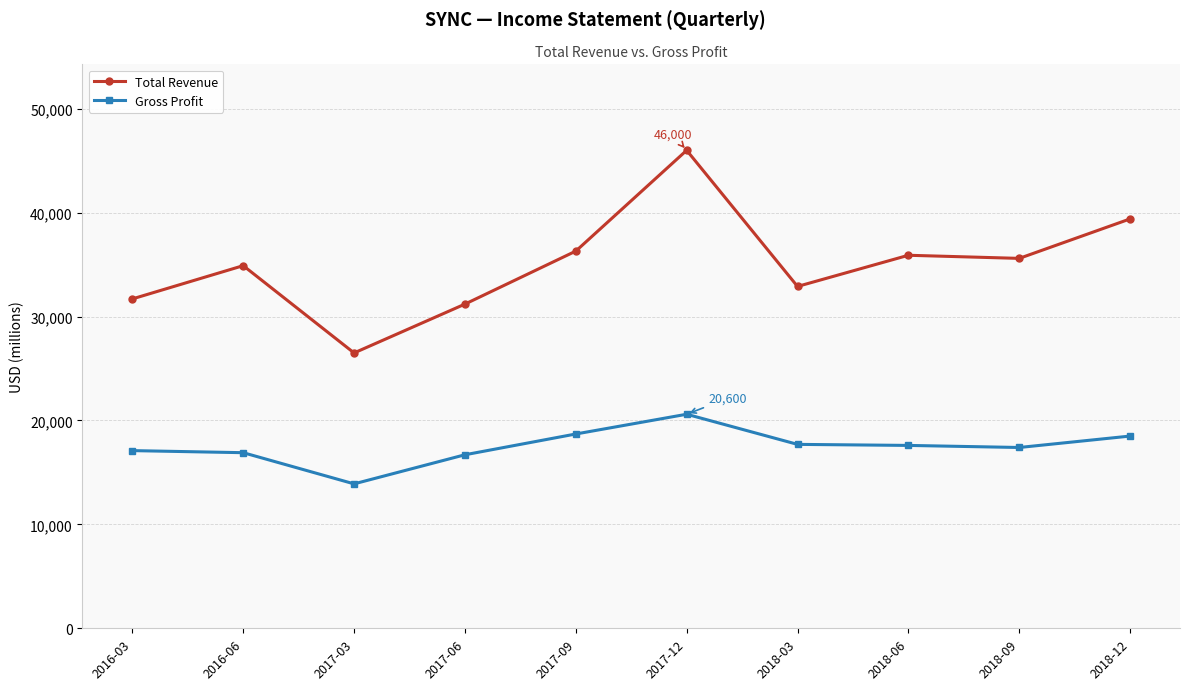

What is the sum of all Total Revenue values?

350400